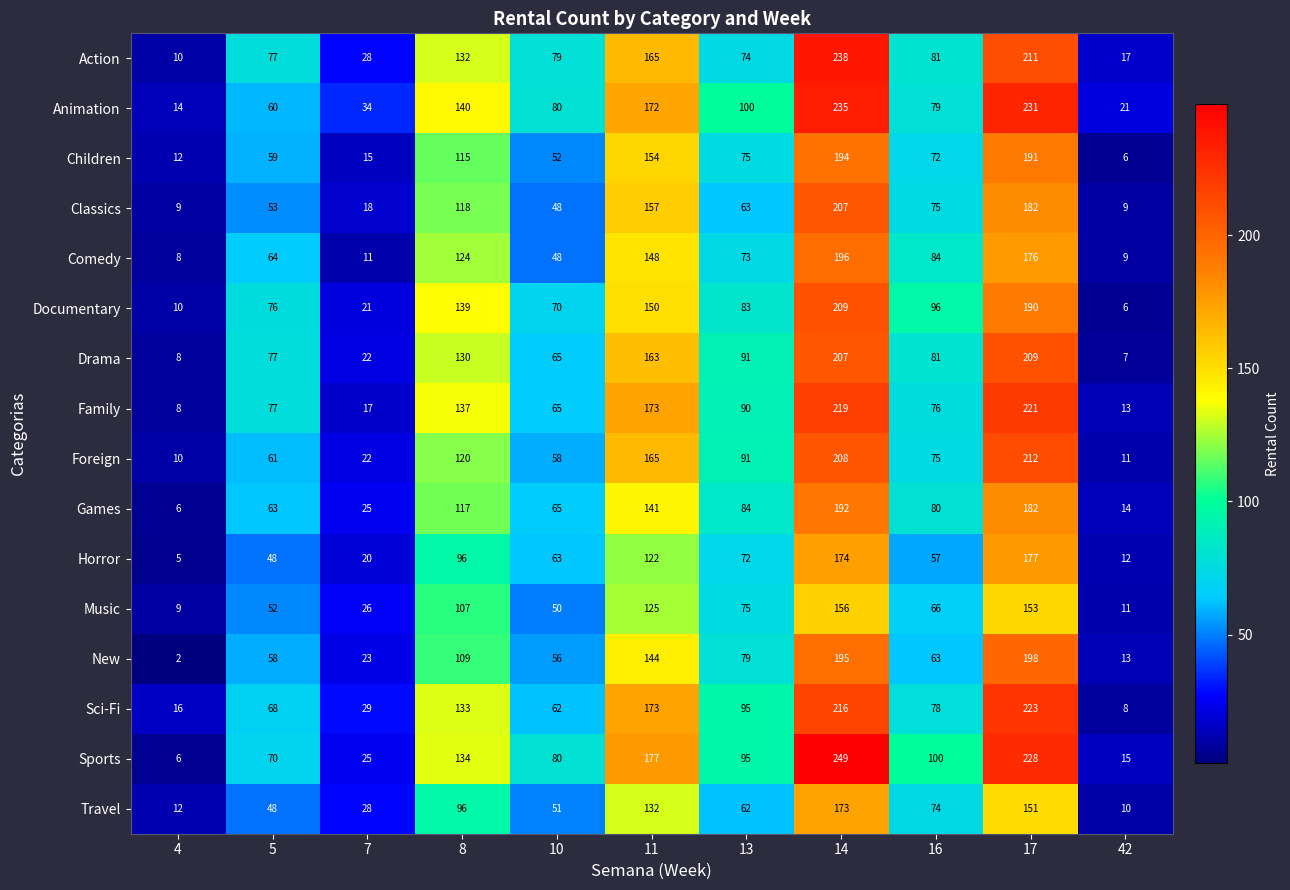

Where does the Music series first go above 66?

8